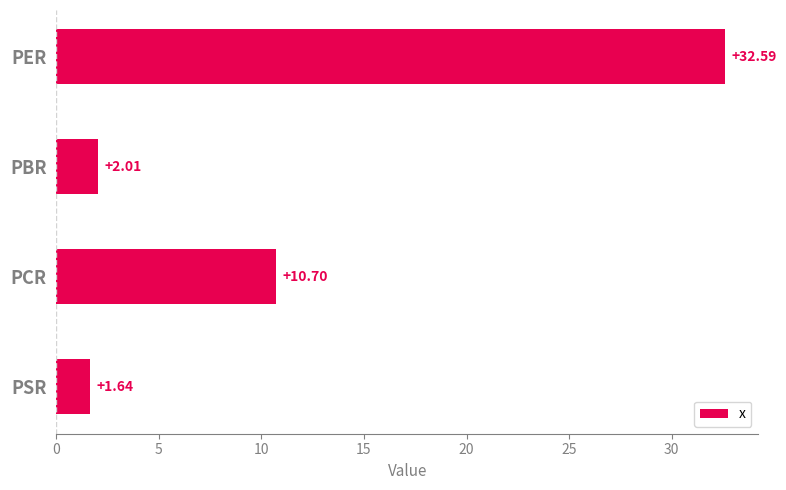

Rank the categories by value from highest to lowest.

PER, PCR, PBR, PSR